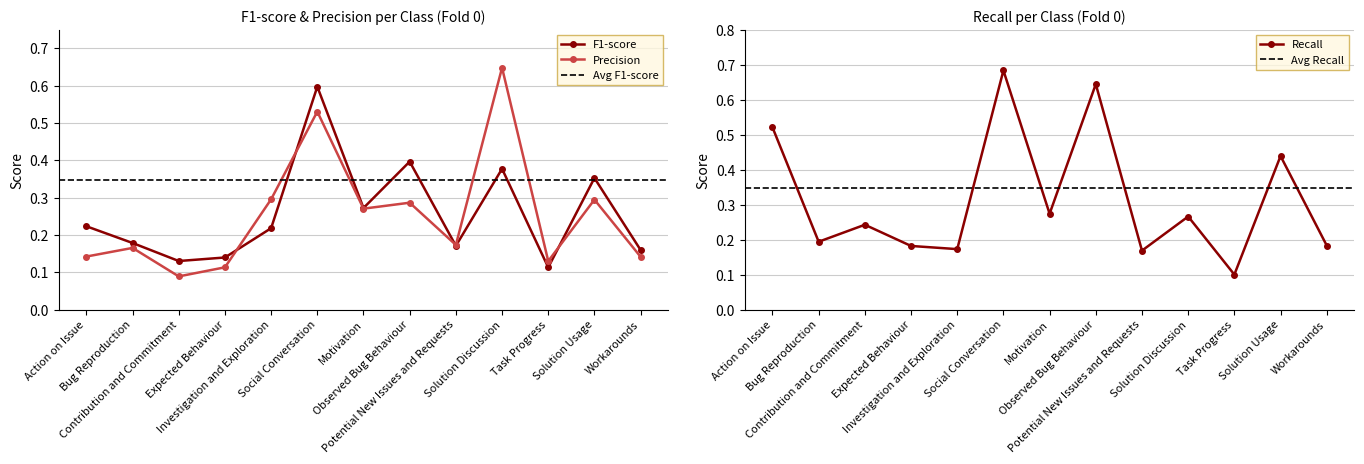

What is the smallest value displayed?

0.1